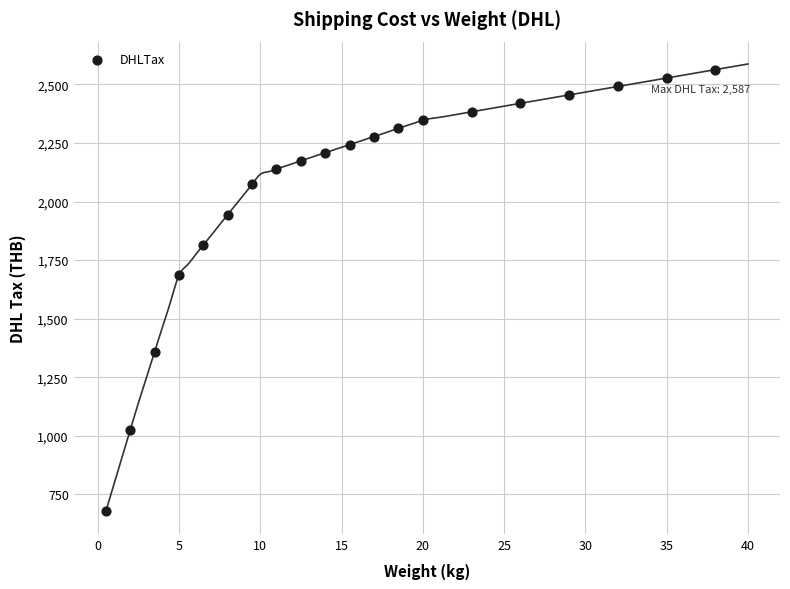

What is the range of Y values (max minus min)?

1886